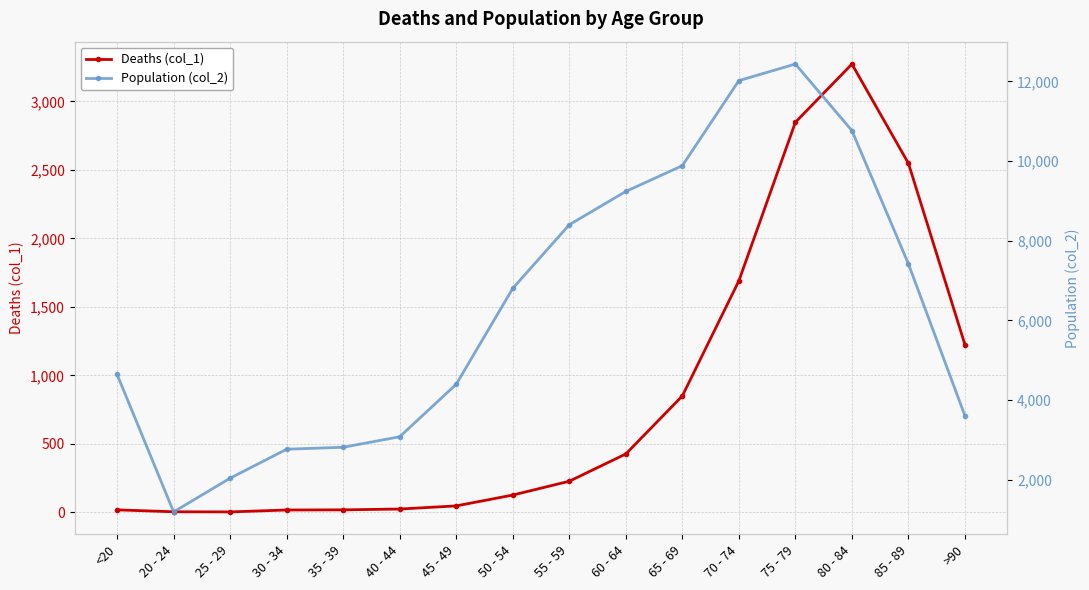

At which category does Deaths (col_1) reach its first local peak?

80 - 84